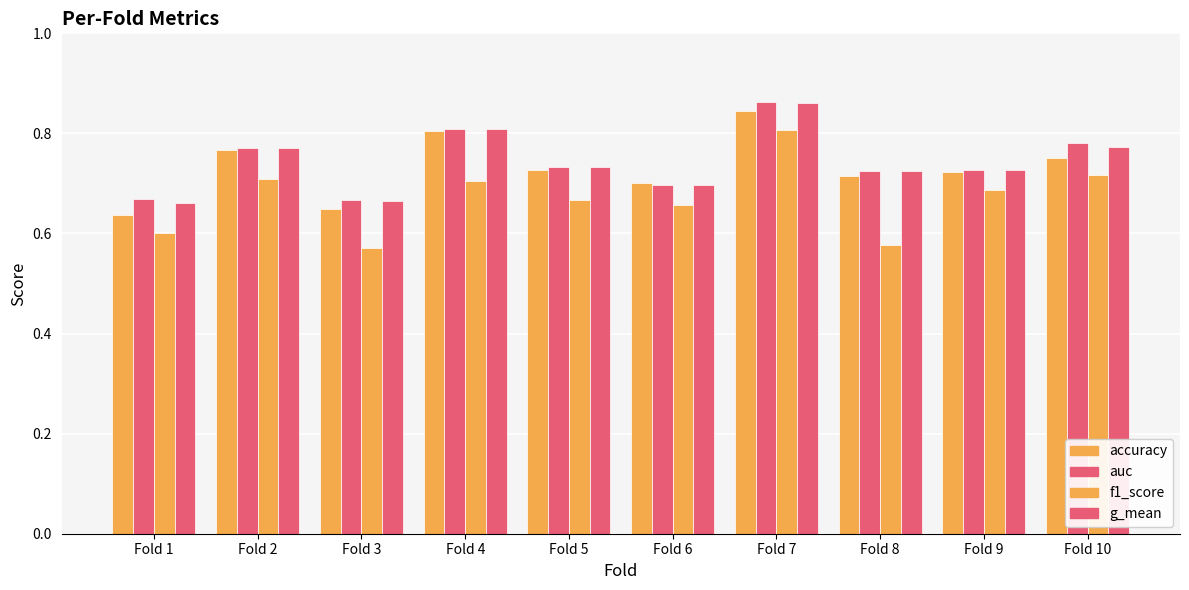

What is the difference between the auc values at Fold 4 and Fold 8?

0.1